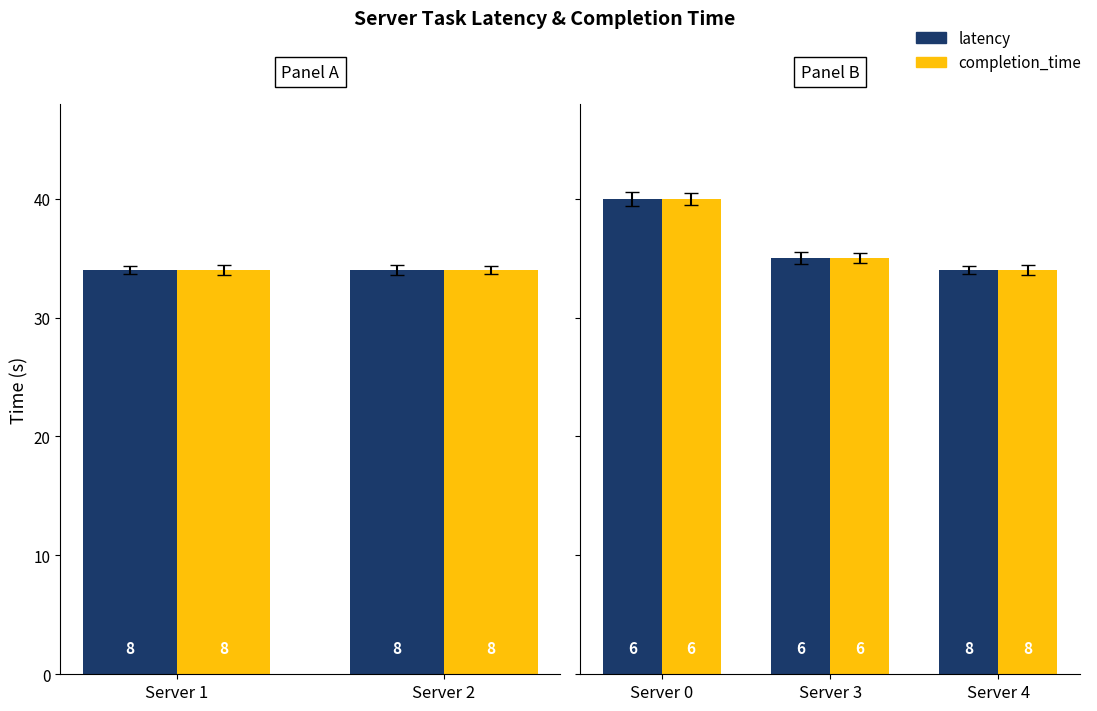

Which series has the widest spread of values?

latency